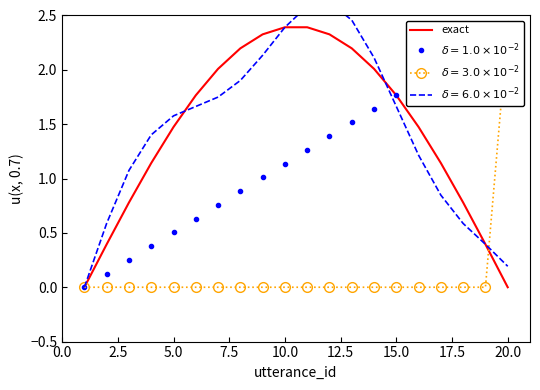

True or false: there are more than 2 points higher than both neighbors.

False